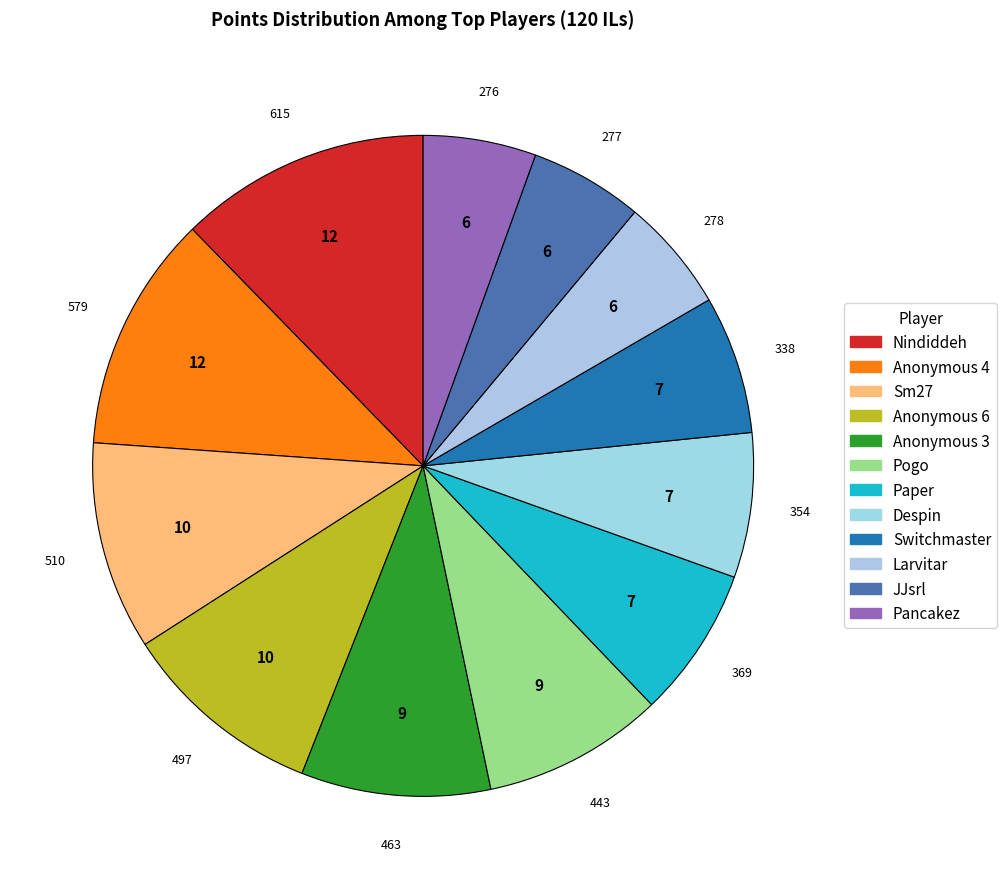

How many segments does this pie chart have?

12